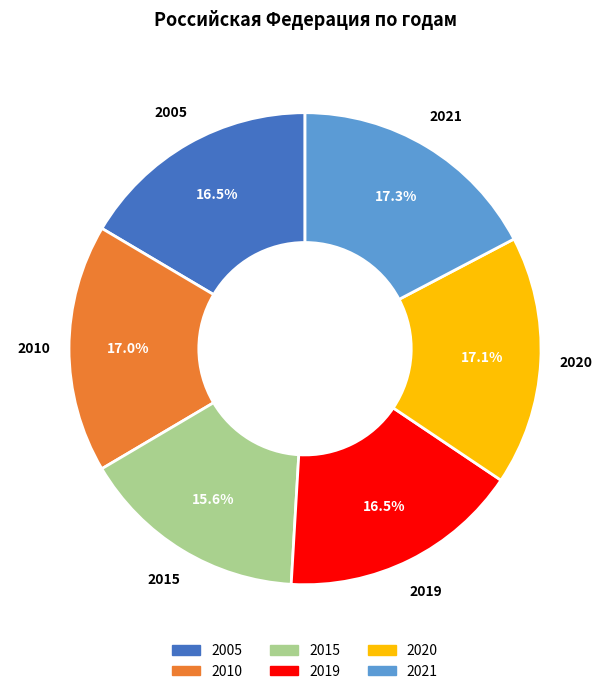

Do 2021 and 2010 together represent more than half of the pie?

No